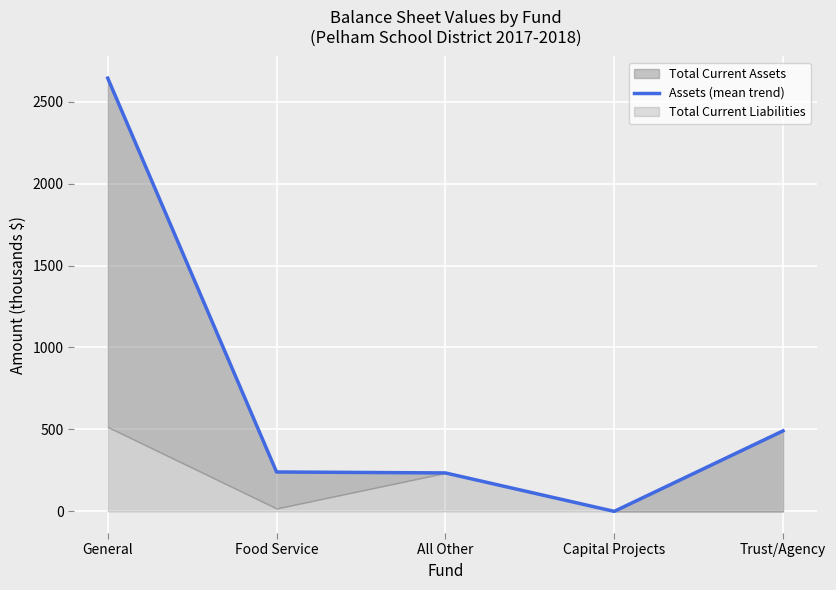

True or false: the data has more than 2 interior local peaks.

False